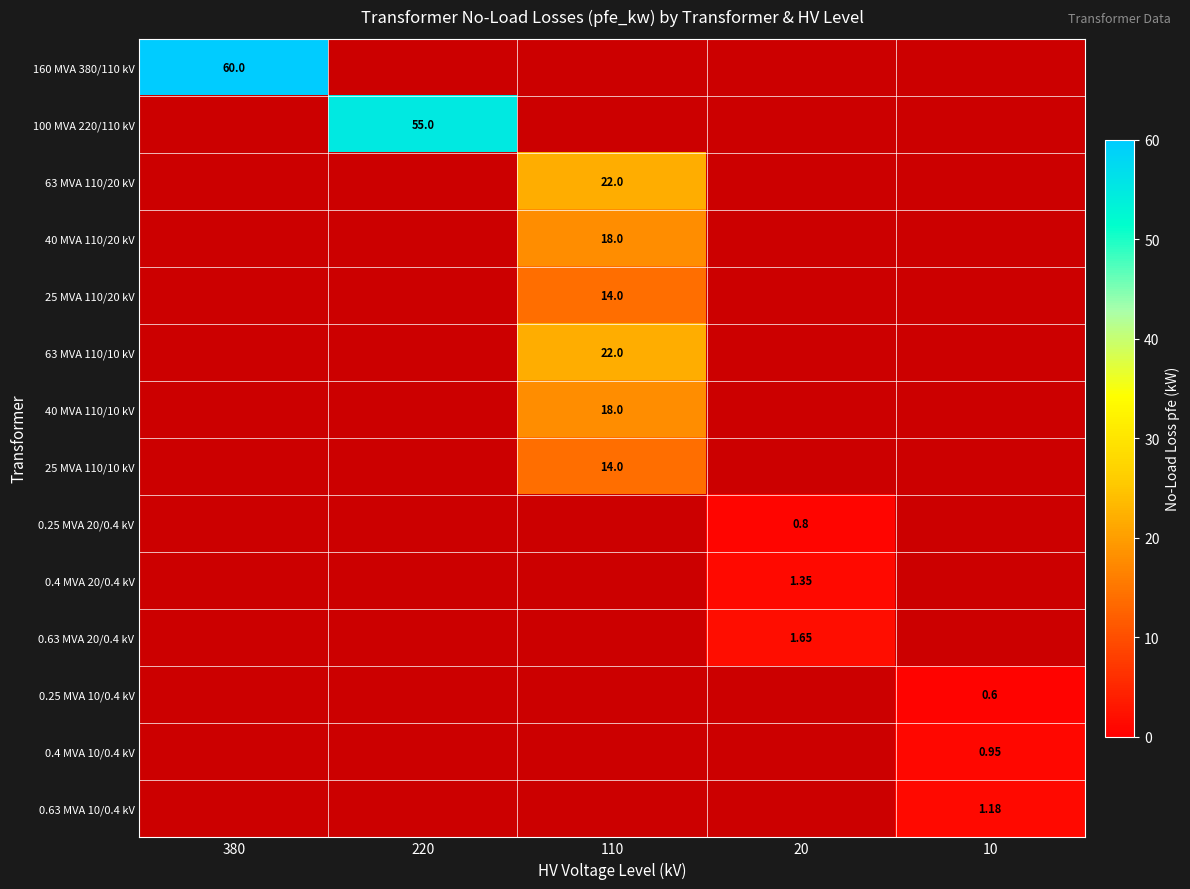

What is the greatest value displayed?

60.0